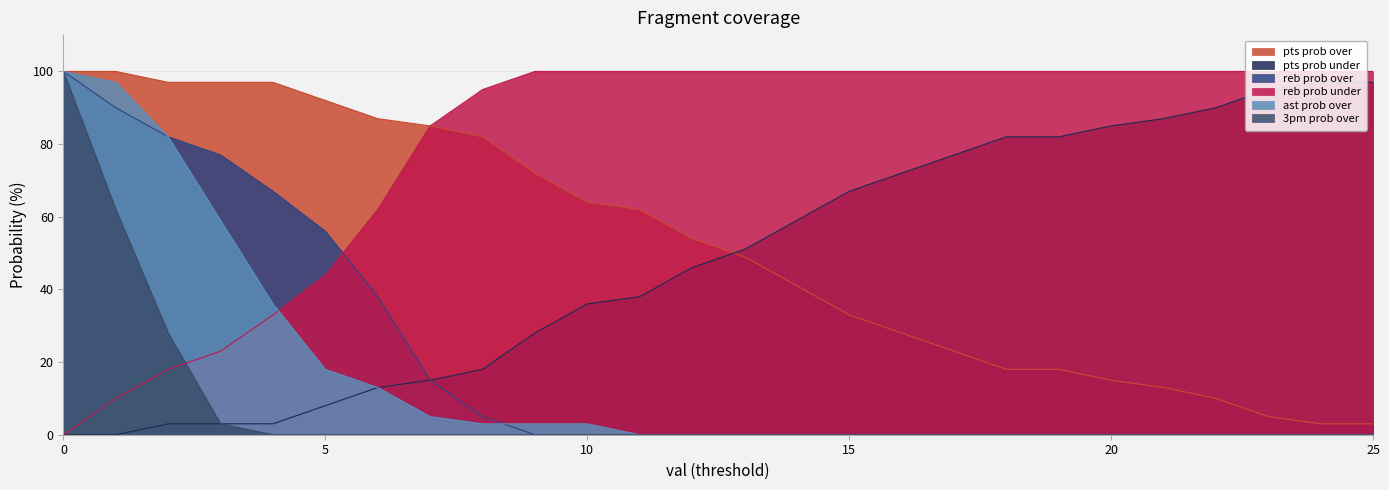

Does the chart have visible grid lines?

Yes